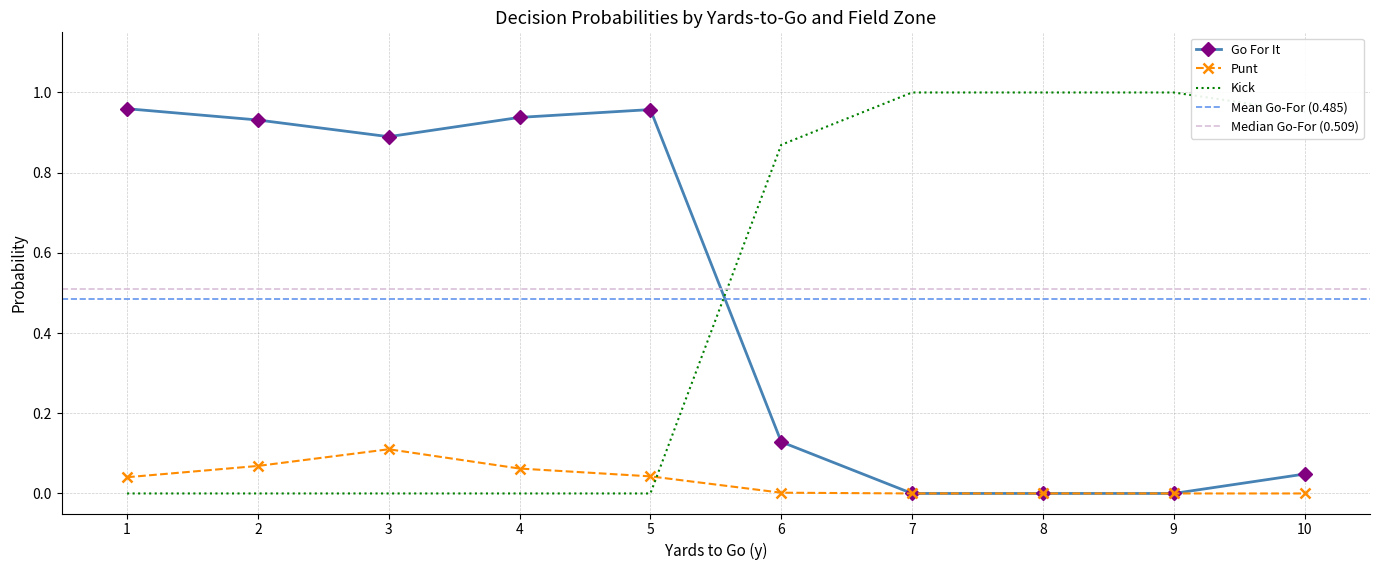

The Kick series shows 1.0 at 9. True or false?

True